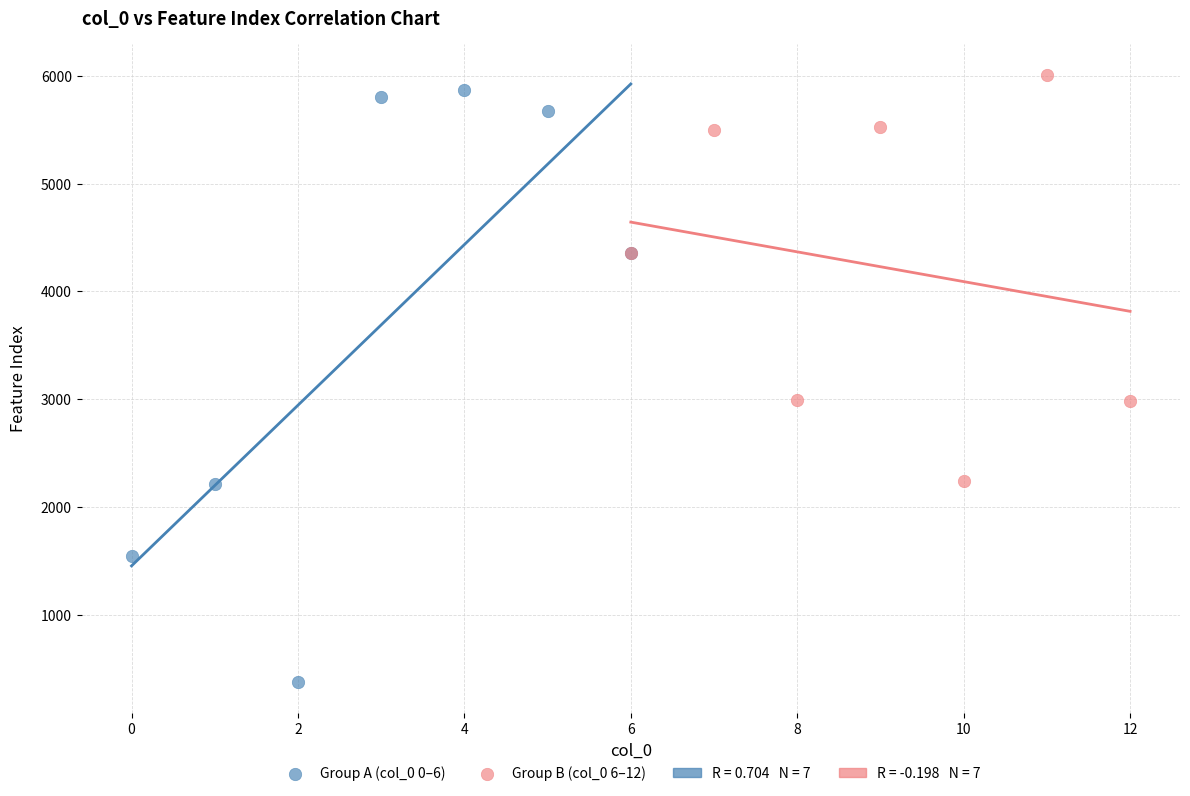

Which series has the widest spread of Y values?

Group A (col_0 0–6)